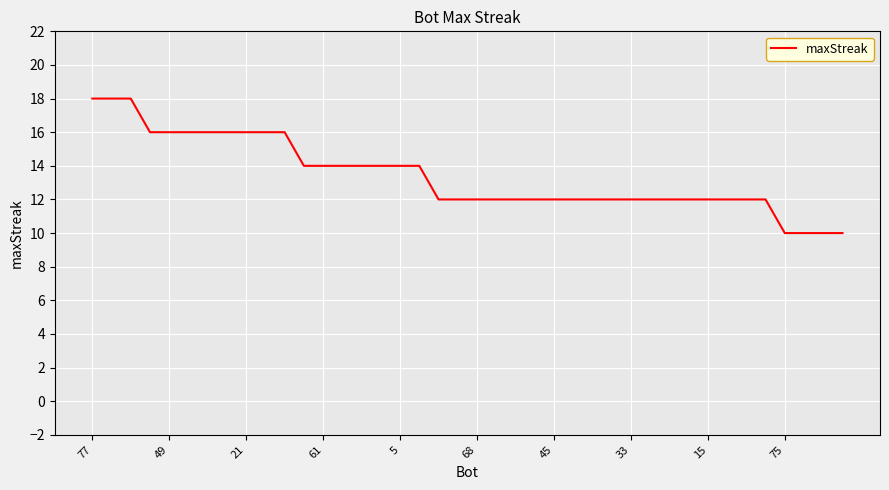

Count the values in the range 12 to 16.

33